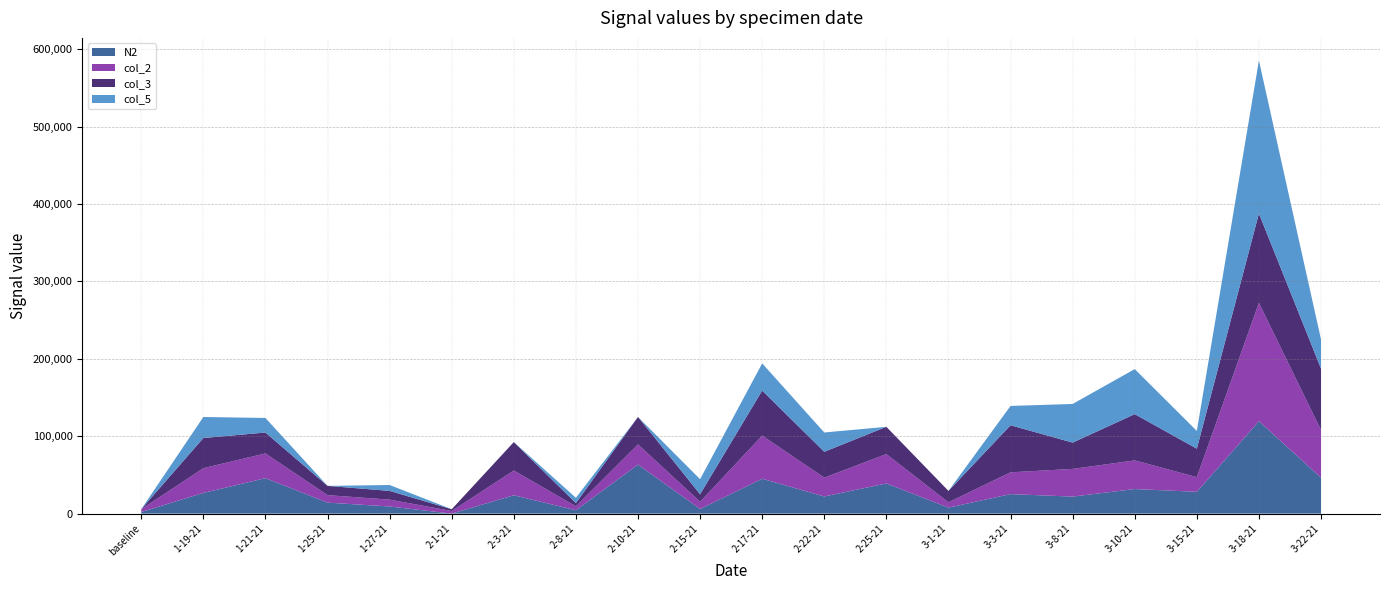

At which category is the sum across all series the highest?

3-18-21